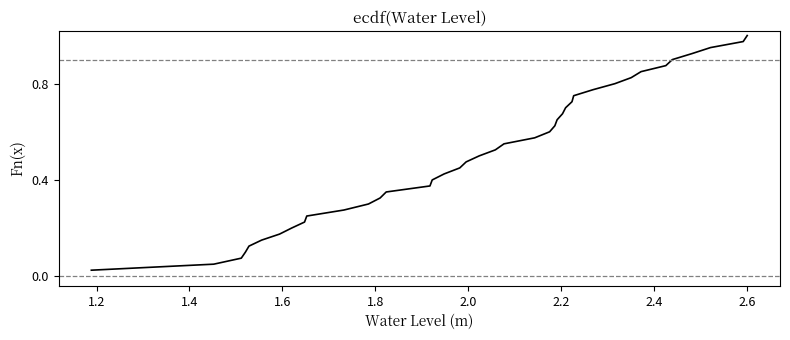

True or false: the data has more than 0 interior local peaks.

False